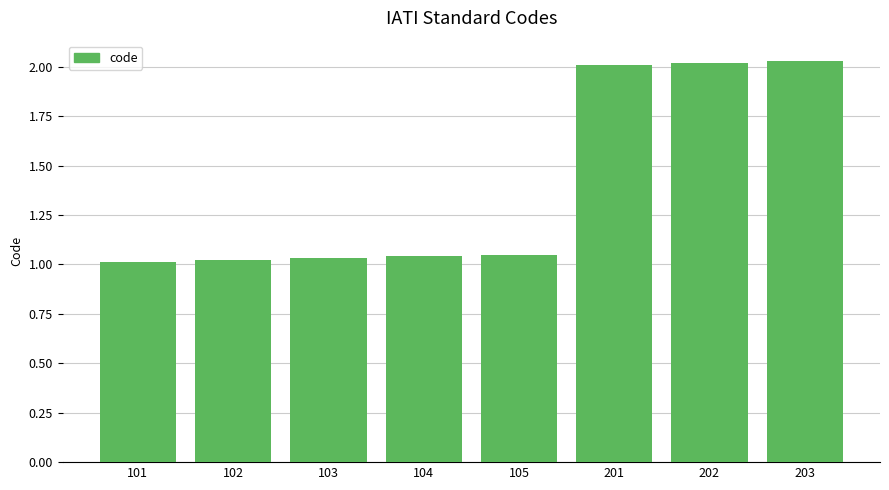

What is the average value?

1.4